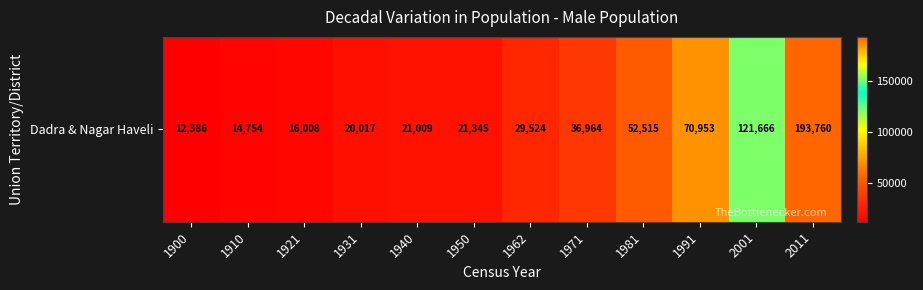

Which label corresponds to the smallest value in the chart?

1900